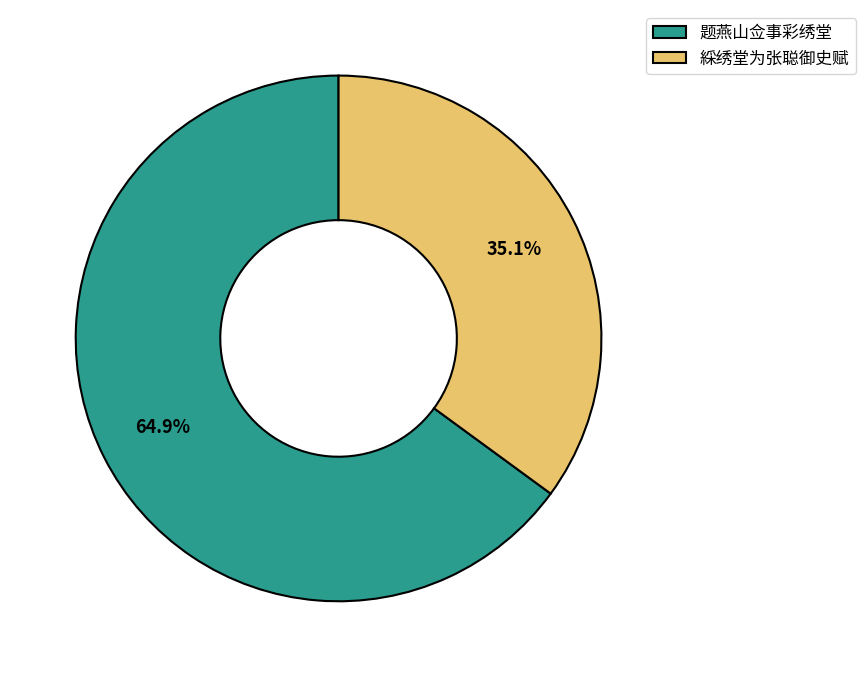

Is it true that 綵绣堂为张聪御史赋 is 49% of the pie?

False